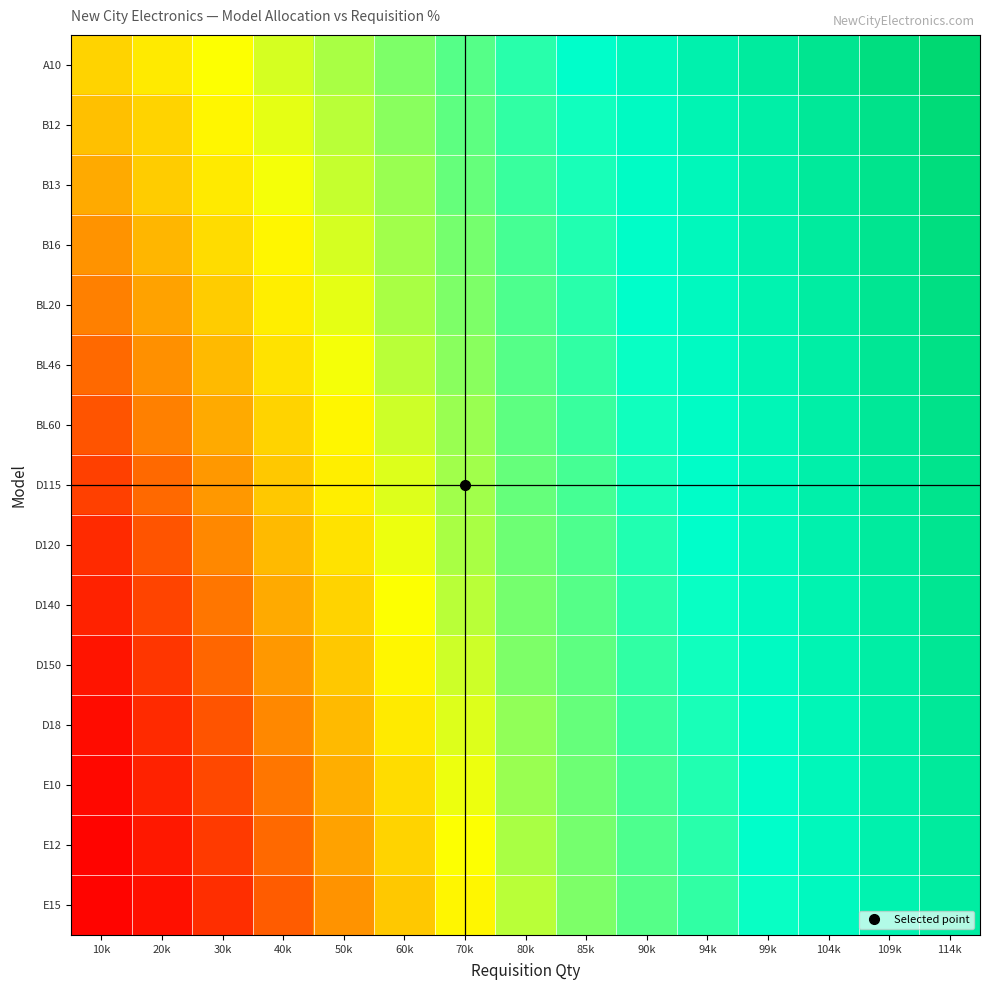

How many series are shown in this chart?

15